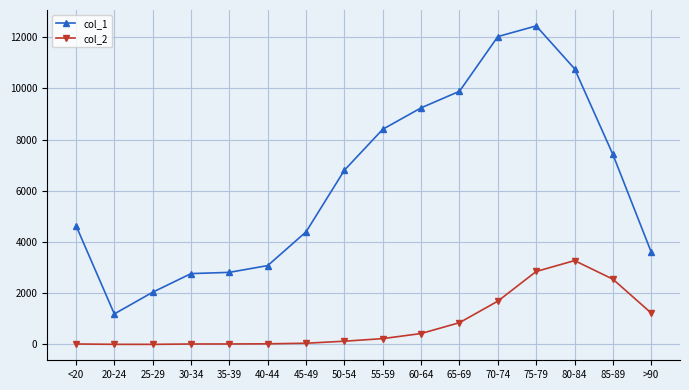

What is the sum of all col_1 values?

101482